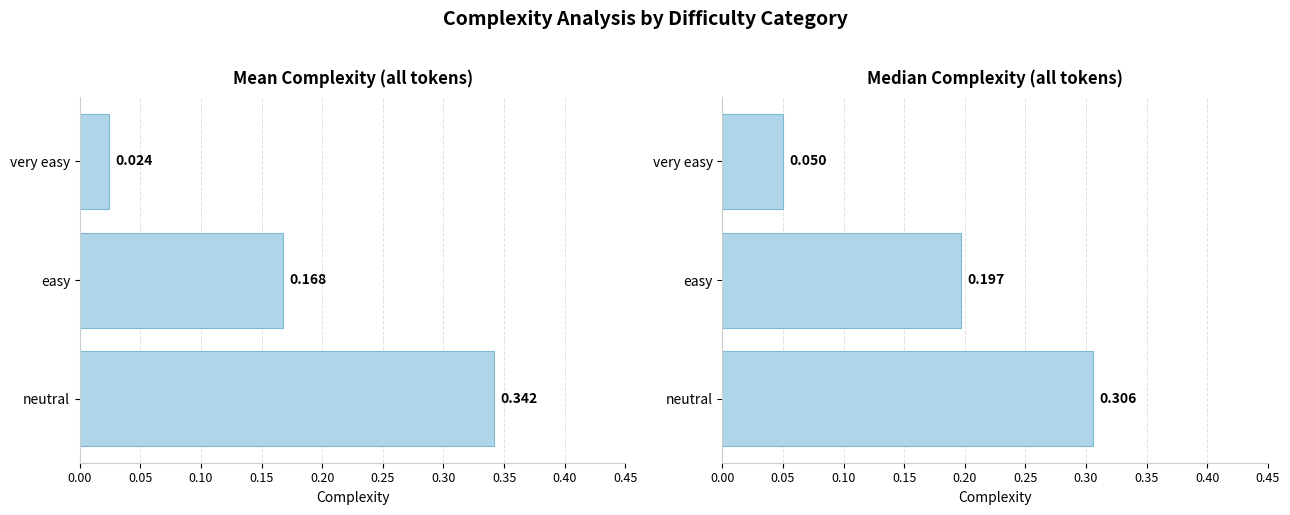

What is the sum of all Median Complexity values?

0.6